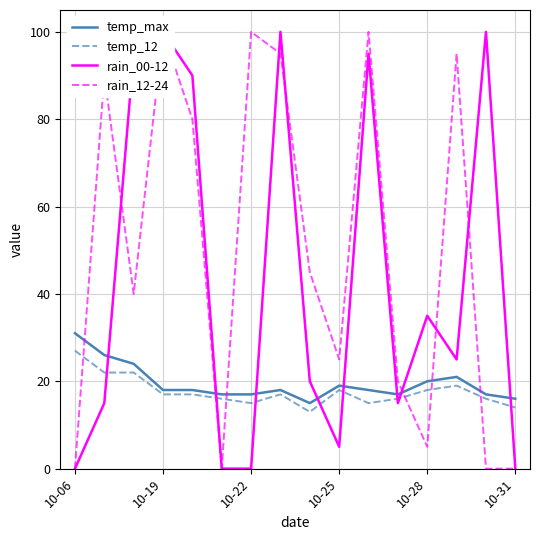

True or false: rain_12-24 has more than 0 interior local peaks.

True